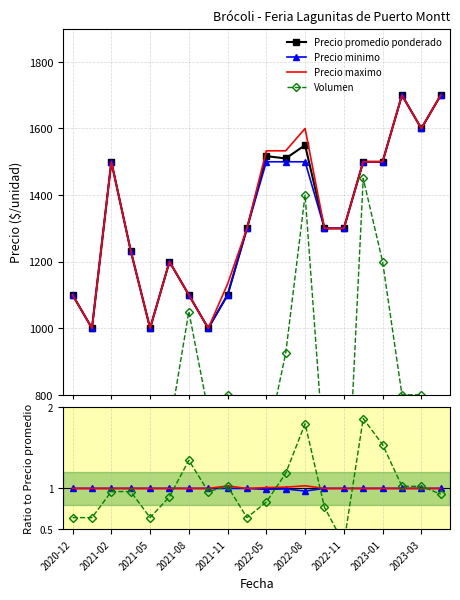

Which has a higher value, 2021-11 or 17?

17